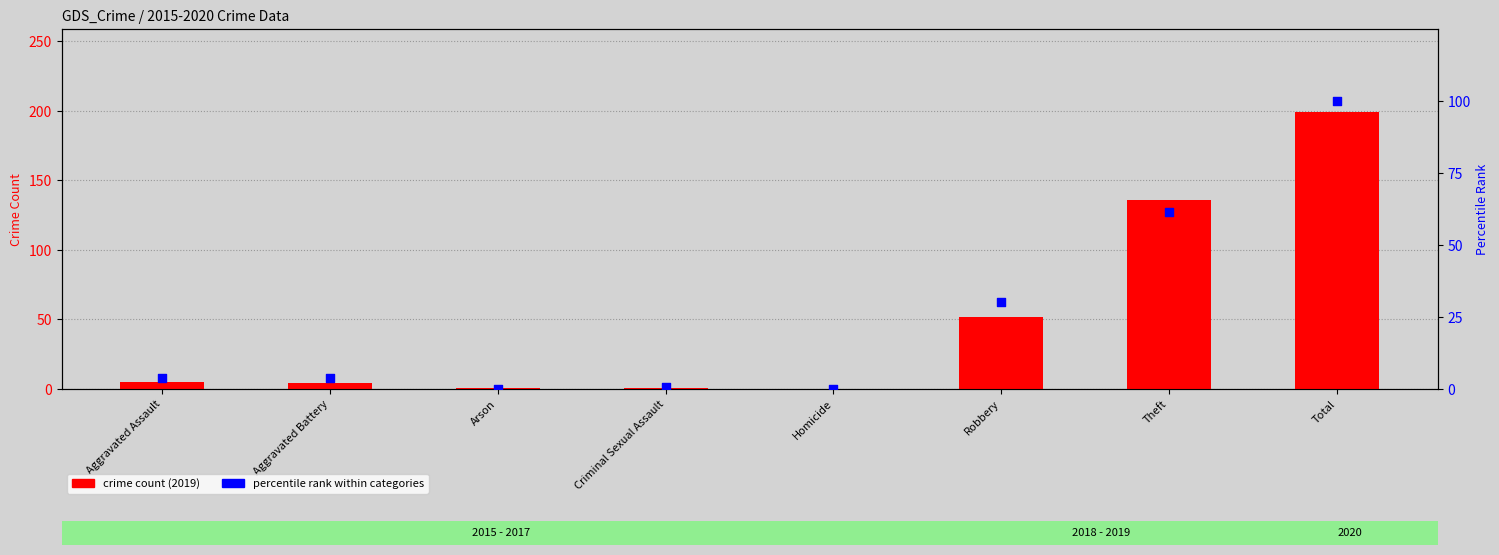

Is the value of percentile rank at Total greater than the value of crime count (2019) at Arson?

Yes